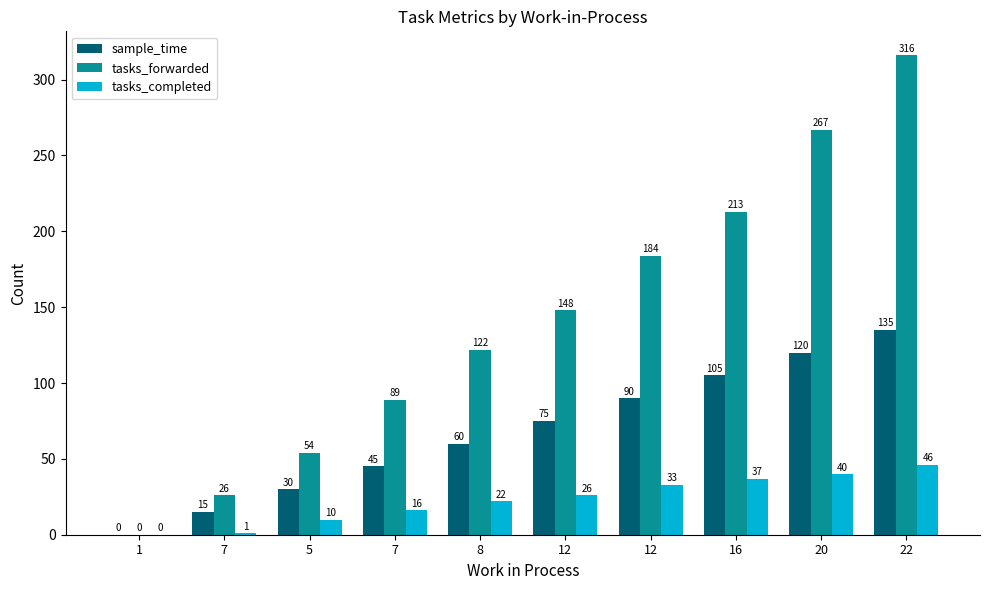

At how many categories does at least one series exceed 138?

5